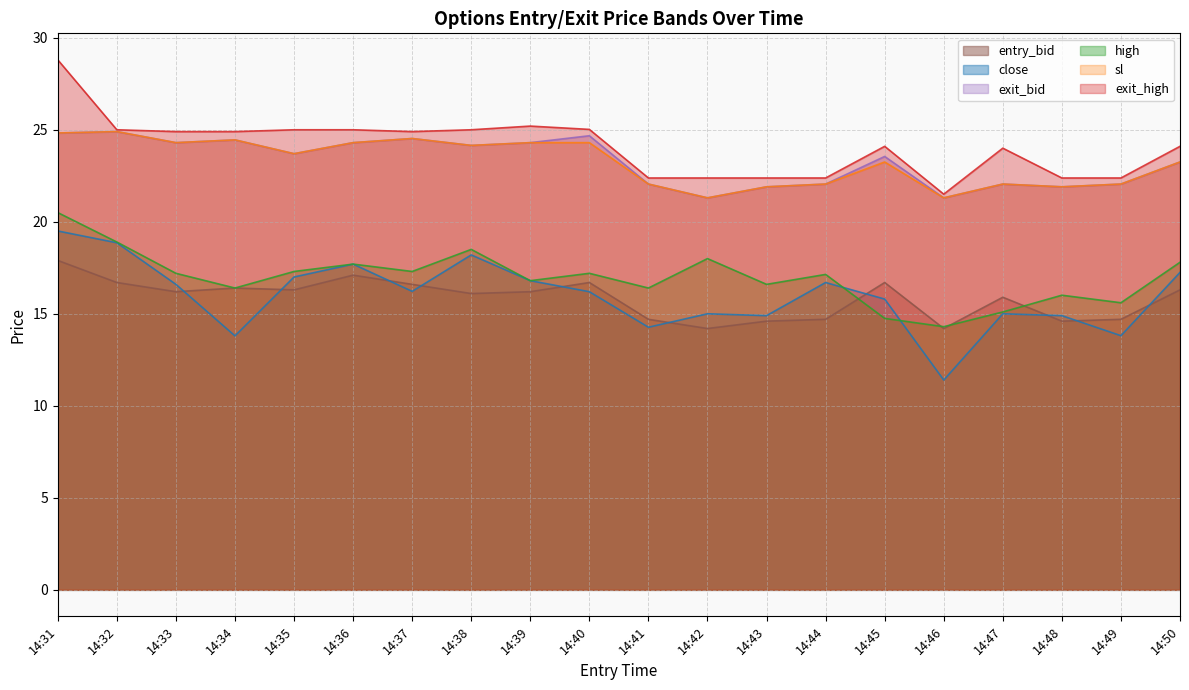

True or false: high has a value of 14.3 at 14:46.

True